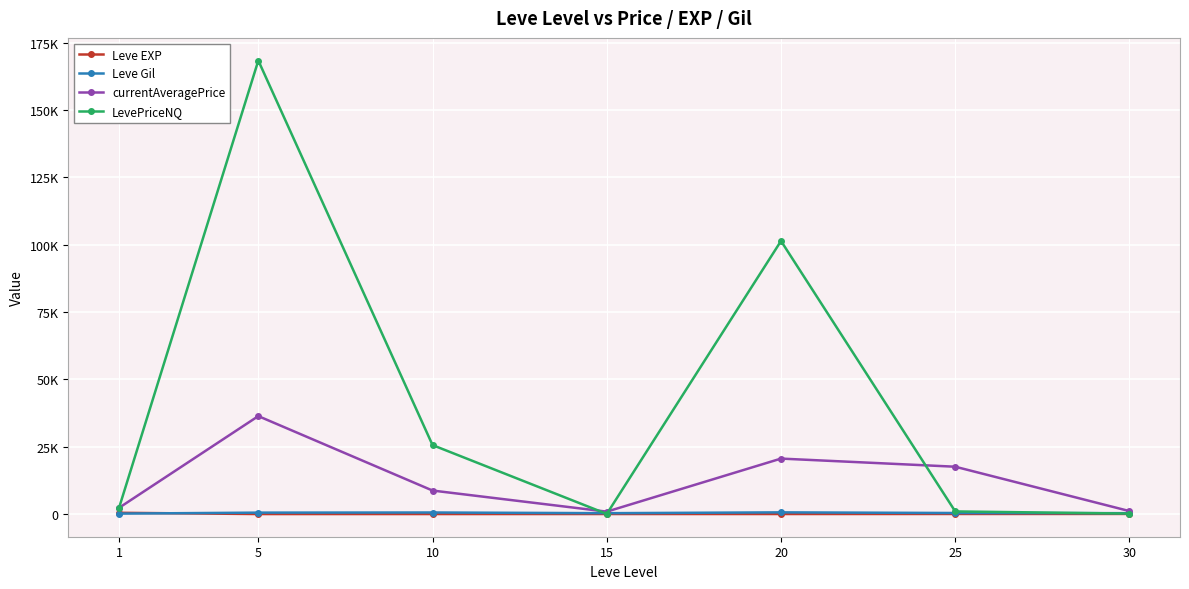

Which has a higher value, 1 or 5?

1